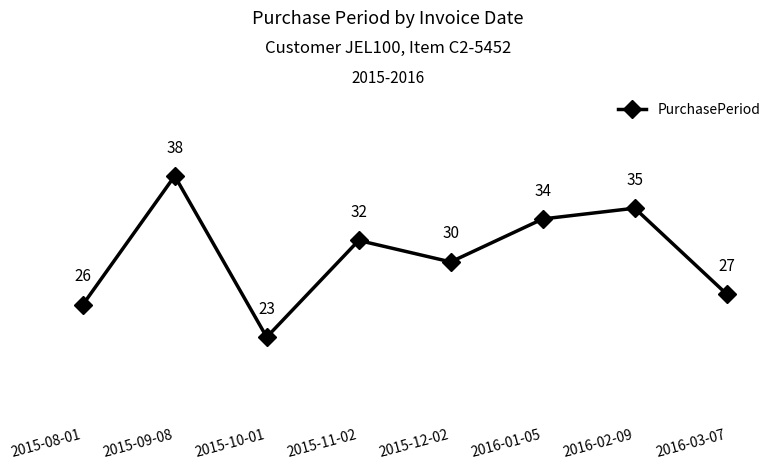

Is it true that the value at 2016-02-09 is 63?

False